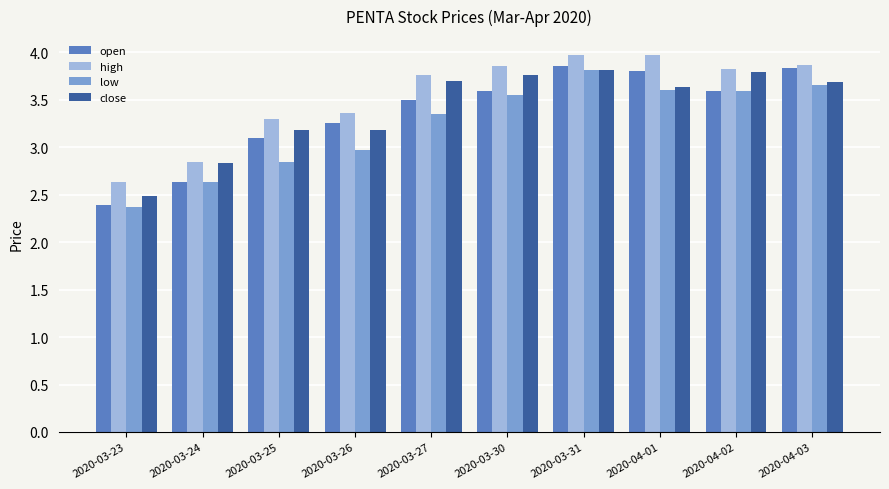

What is the difference between the highest and lowest values at 2020-03-27?

0.4